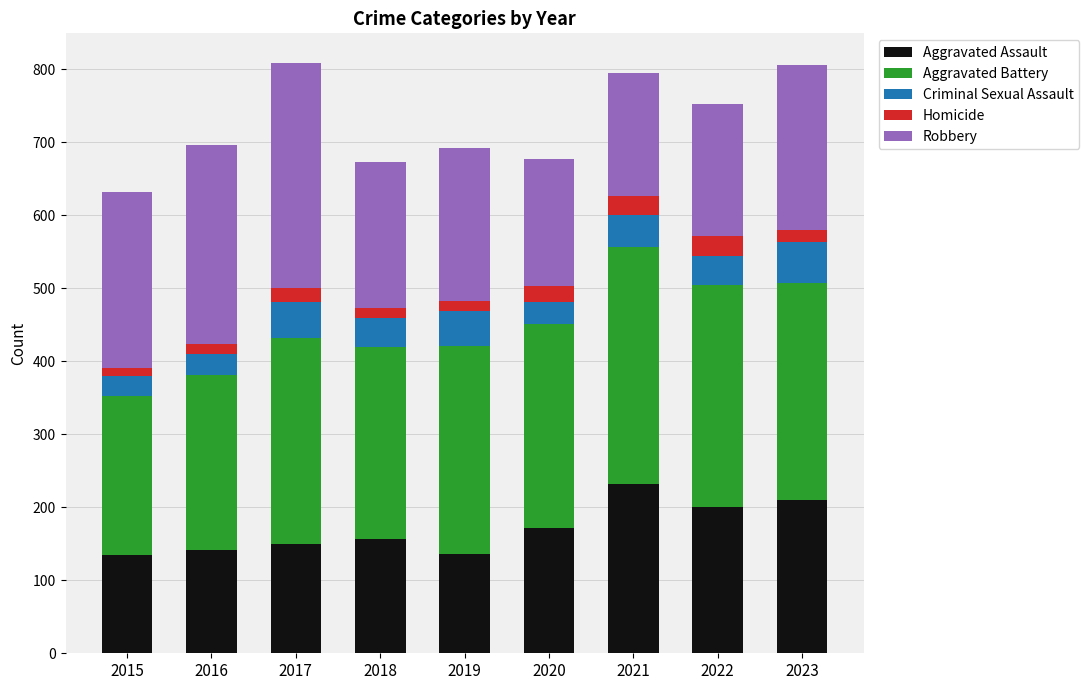

What is the average value of the Aggravated Assault series?

170